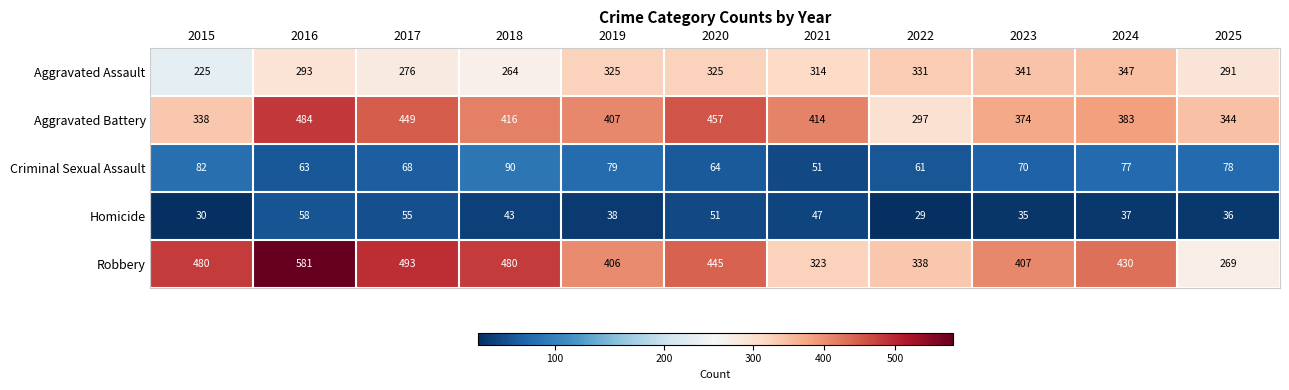

At which category is the sum across all series the highest?

2016